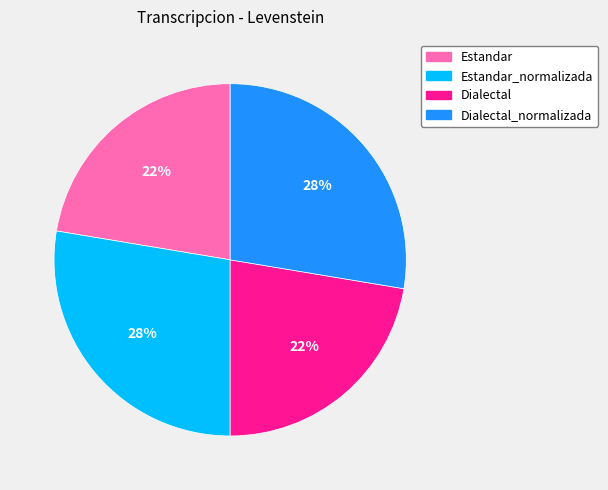

Count the number of slices in the pie.

4